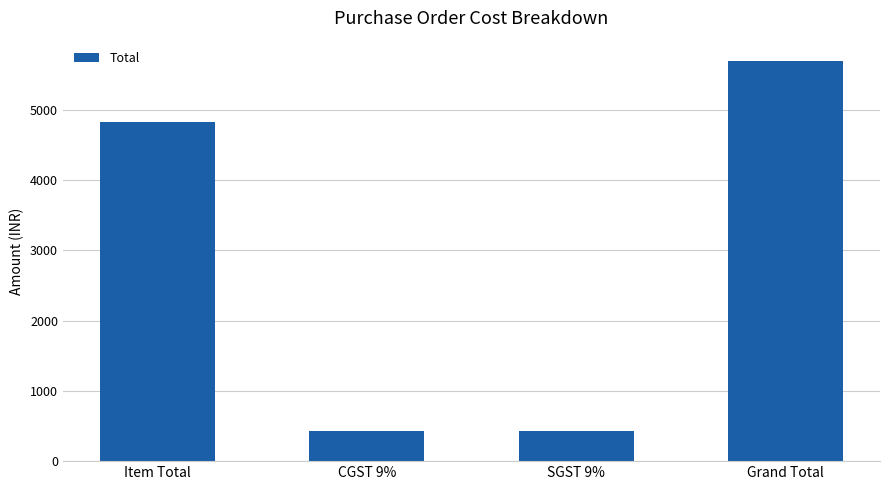

What position from the left is Item Total?

1